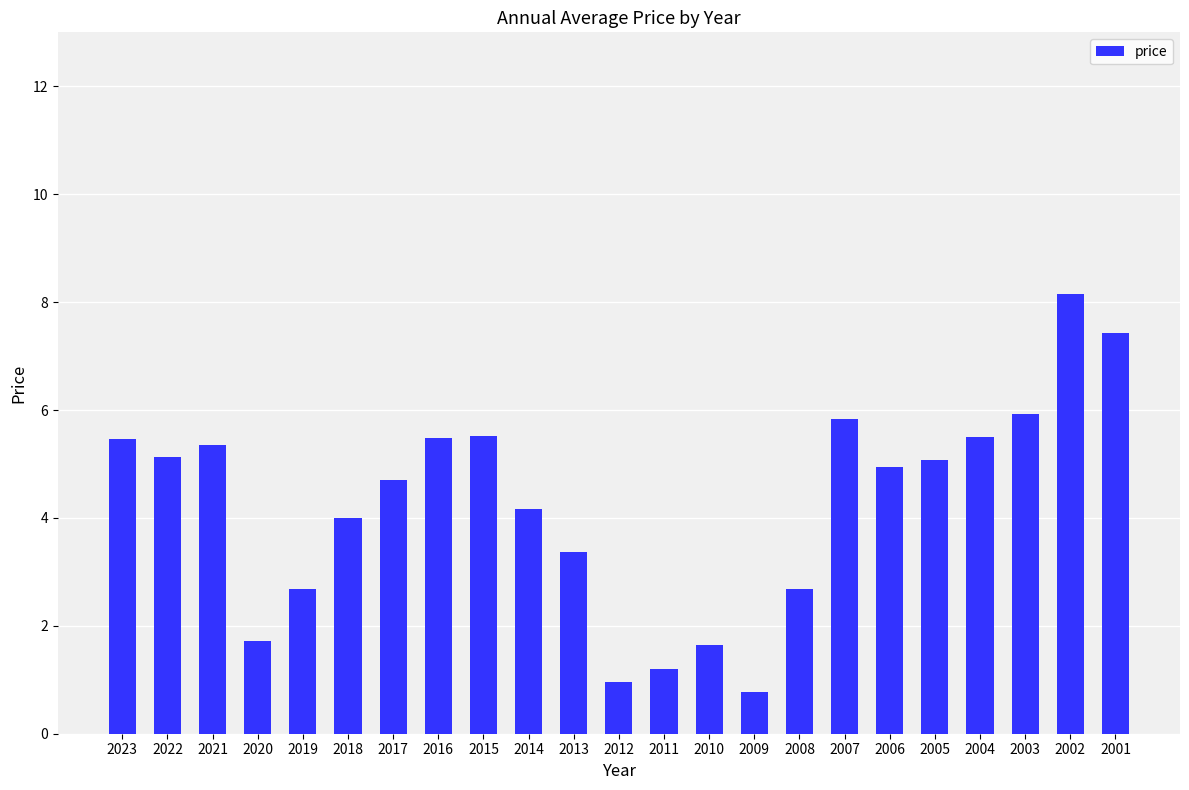

The value at 2022 is 5.1. True or false?

True